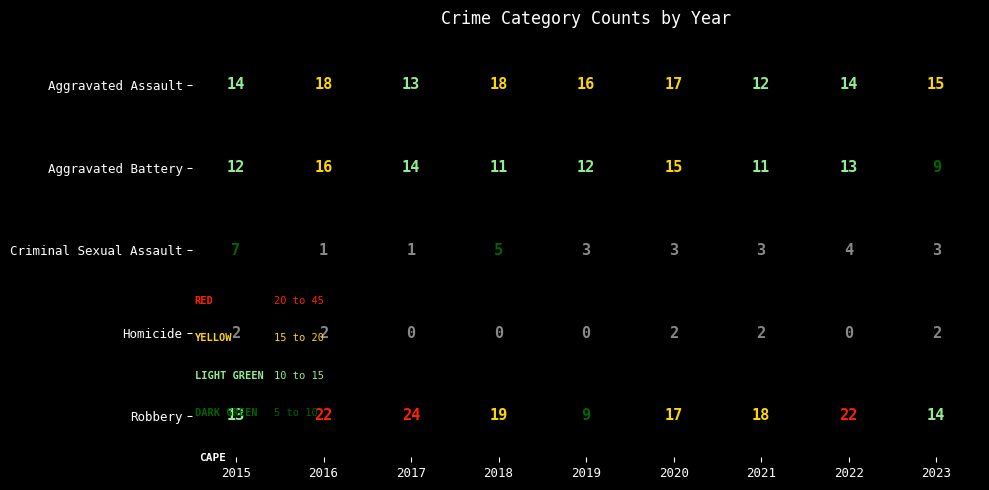

What value does the Homicide series have at 2016?

2